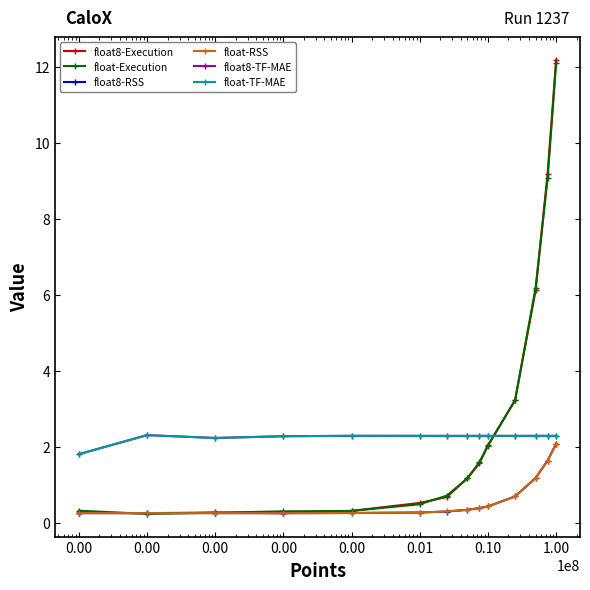

What is the greatest value displayed?

12.2